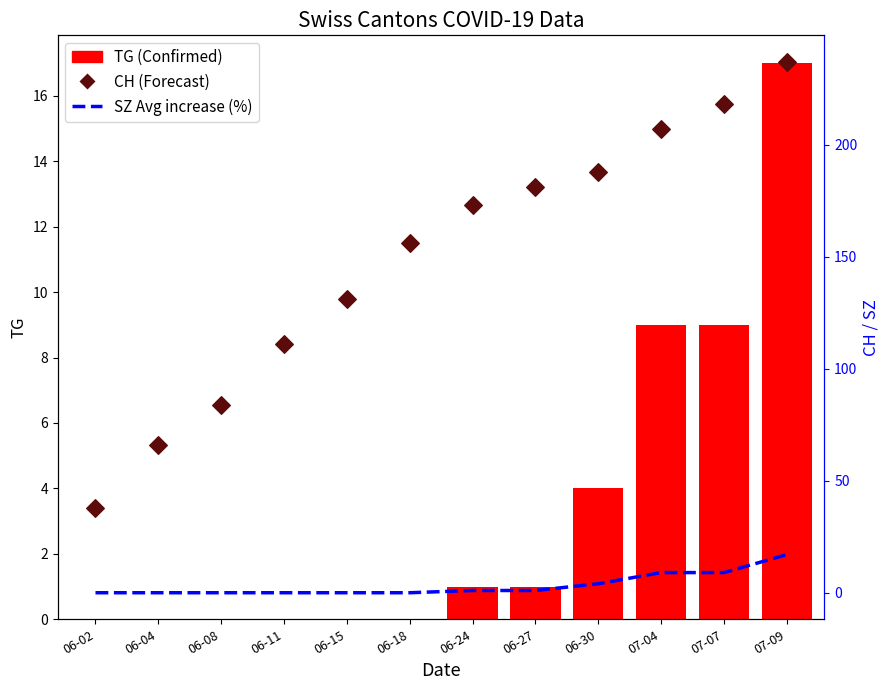

At how many categories does at least one series exceed 236?

1